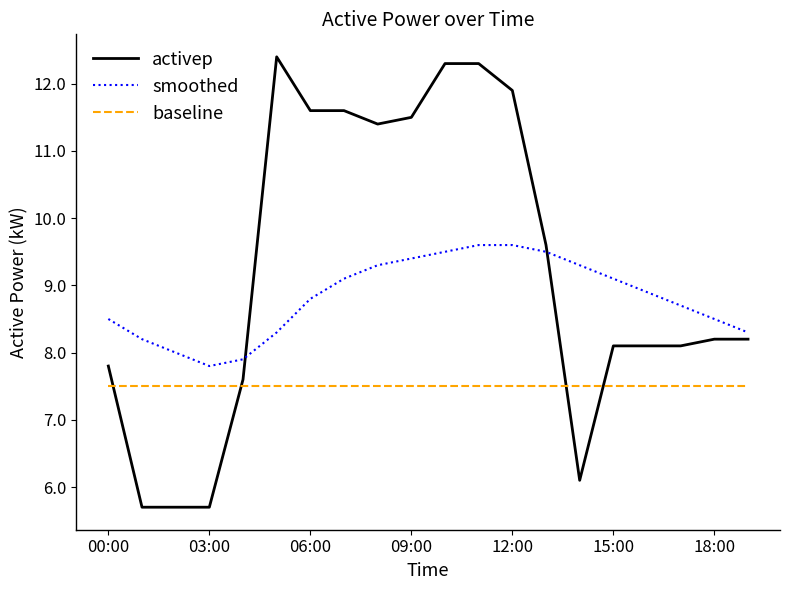

Which series has the largest total across all categories?

activep